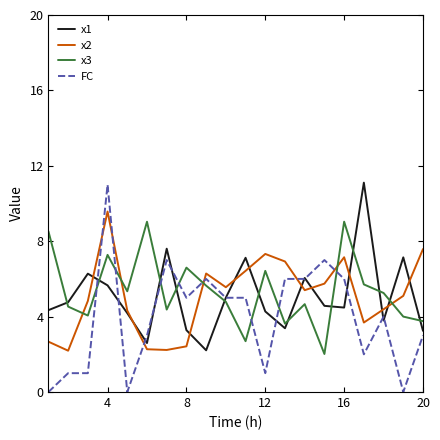

How many lines are shown in the chart?

4